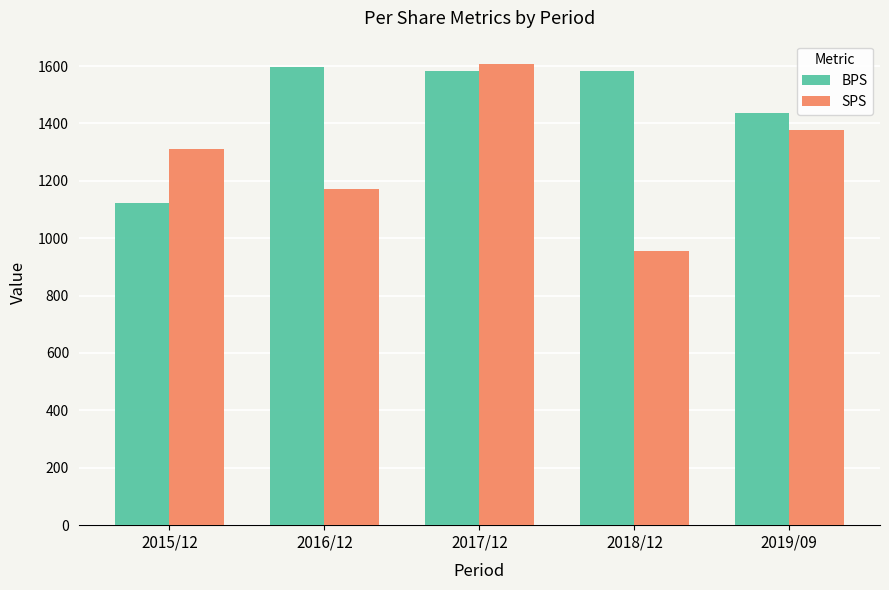

How many categories are shown in the chart?

5